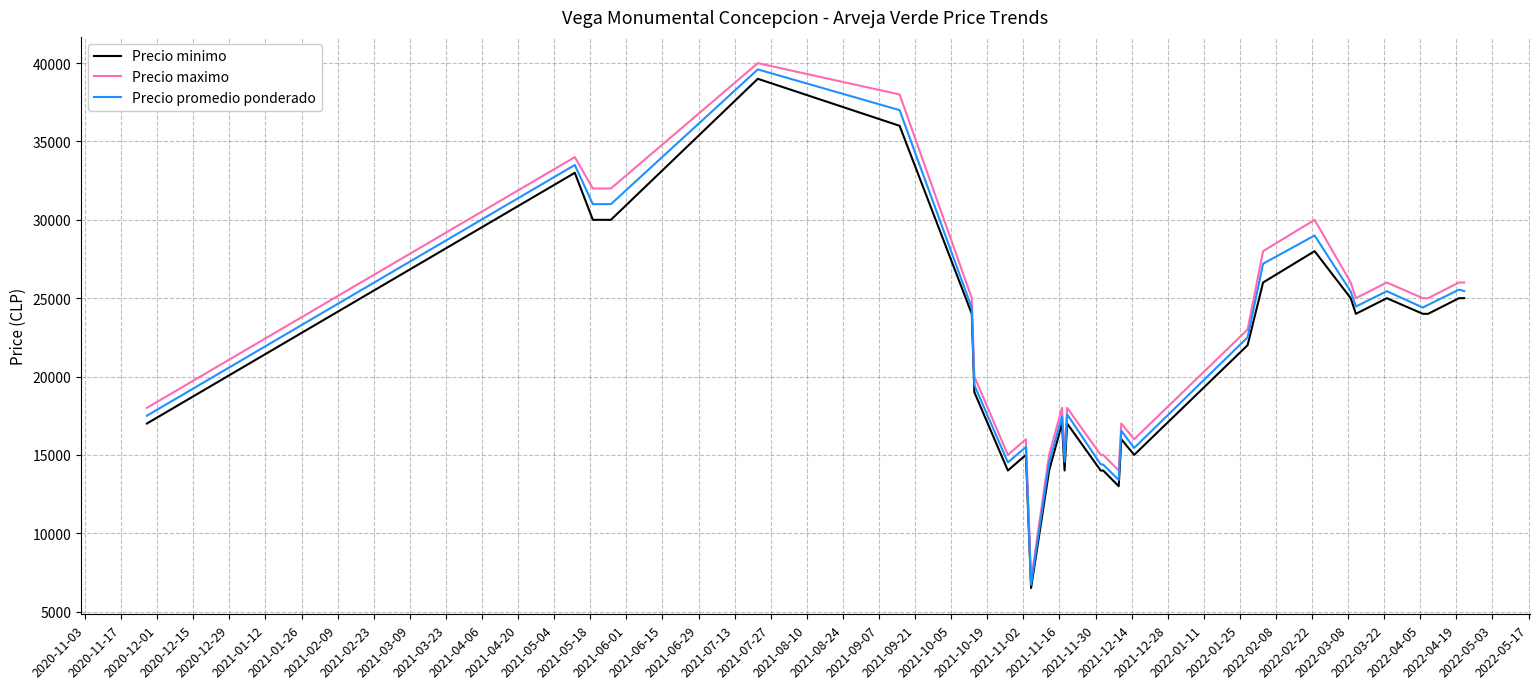

What is the difference between the maximum and minimum values in the Precio minimo series?

32500